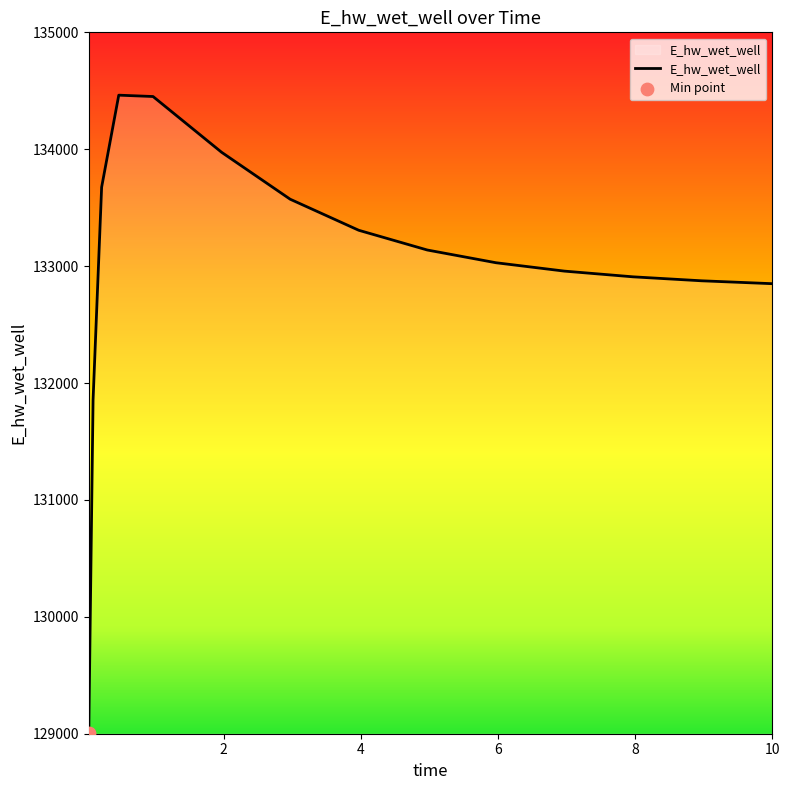

What is the difference between the maximum and minimum values?

5453.8